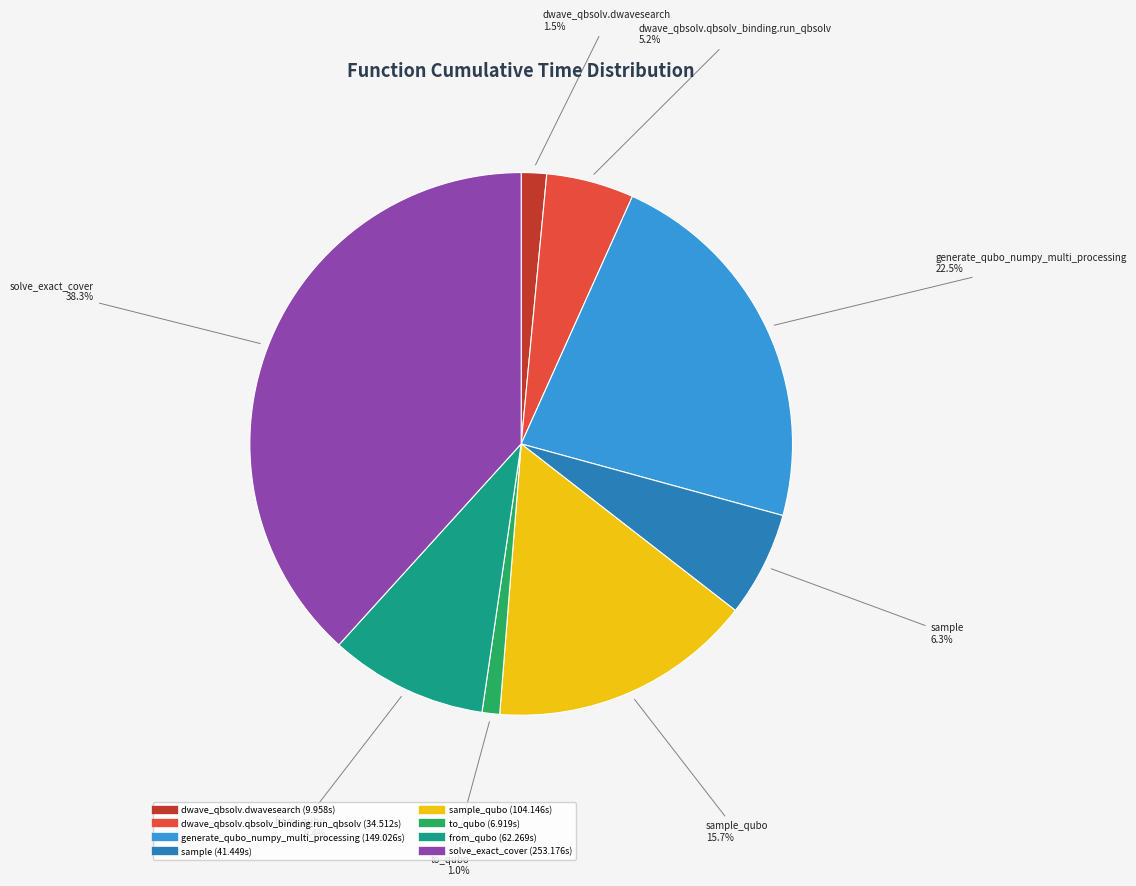

Does any single category account for the majority?

No